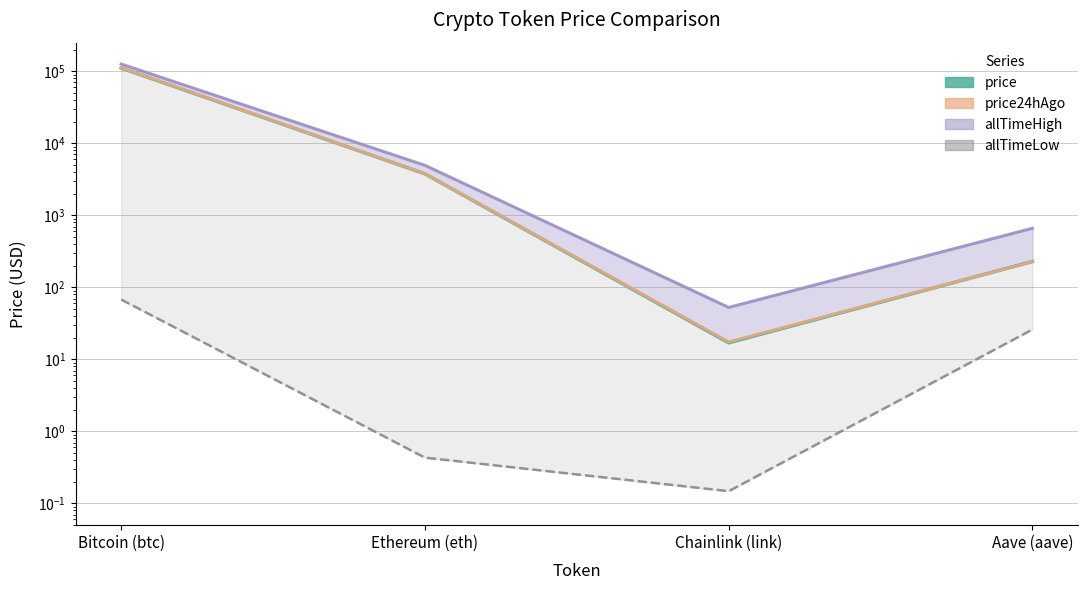

Between Bitcoin (btc) and Ethereum (eth), which series saw the biggest shift?

allTimeHigh_line